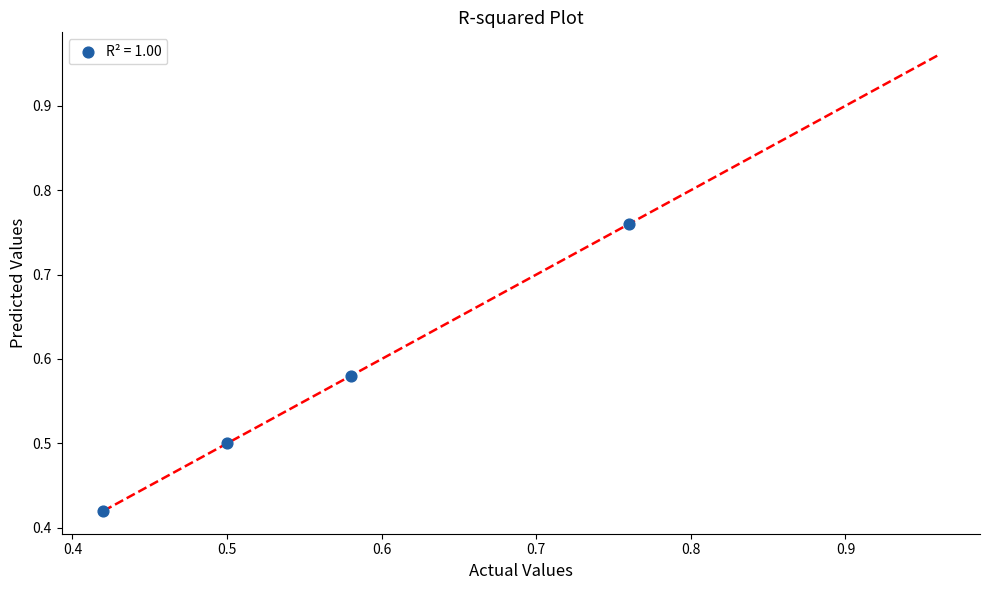

What is the range of Y values (max minus min)?

0.3